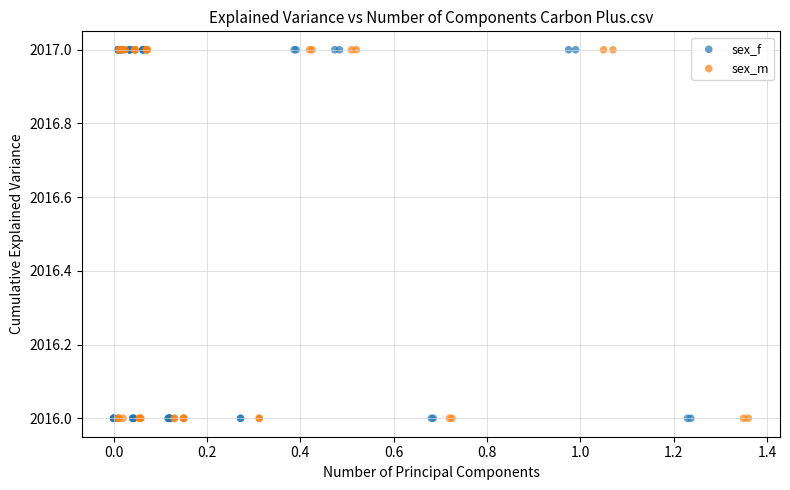

What are all the series names shown in the legend?

sex_f, sex_m